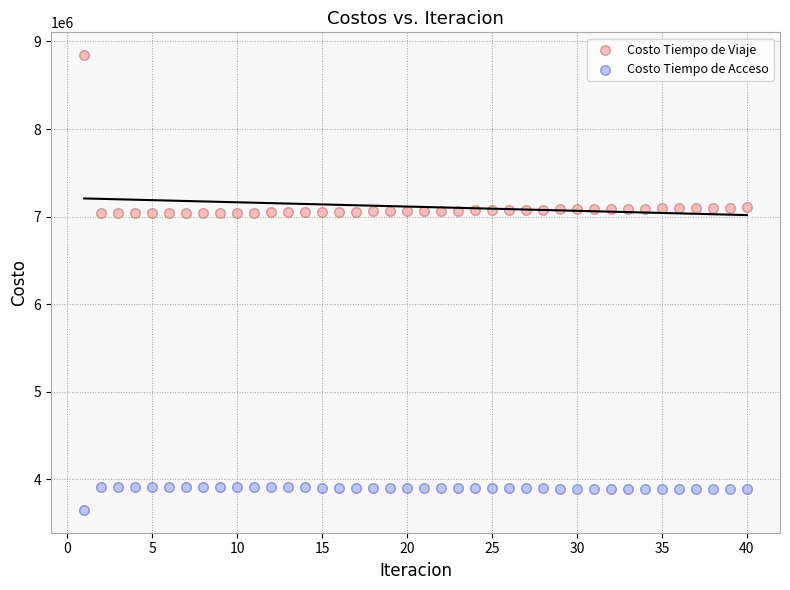

Across all data points, what is the range of X values (max minus min)?

39.0